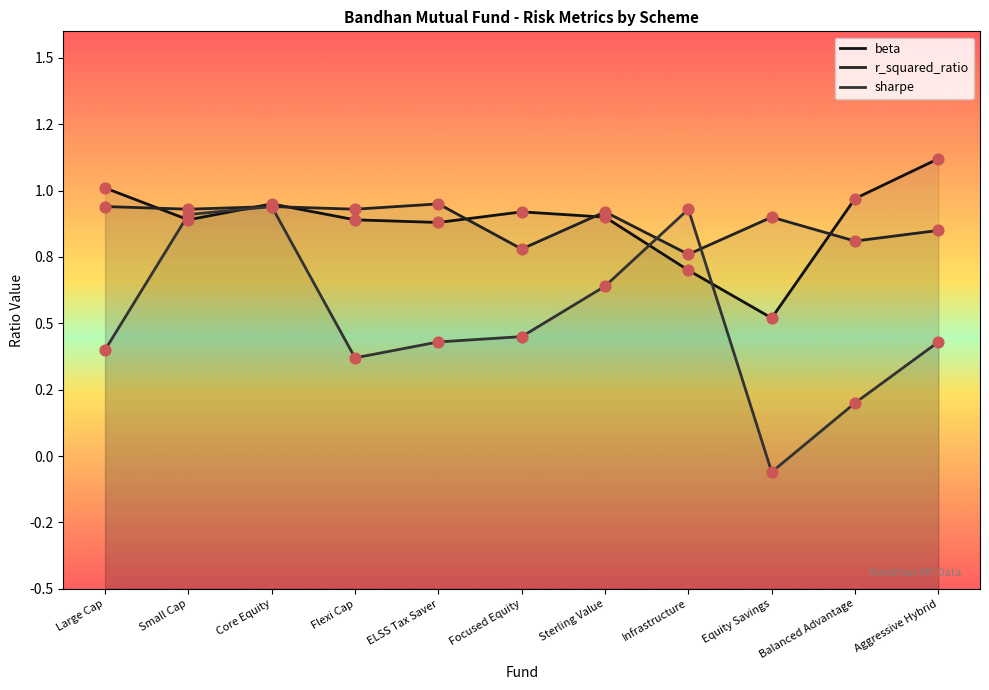

At which category is the sum across all series the highest?

Core Equity